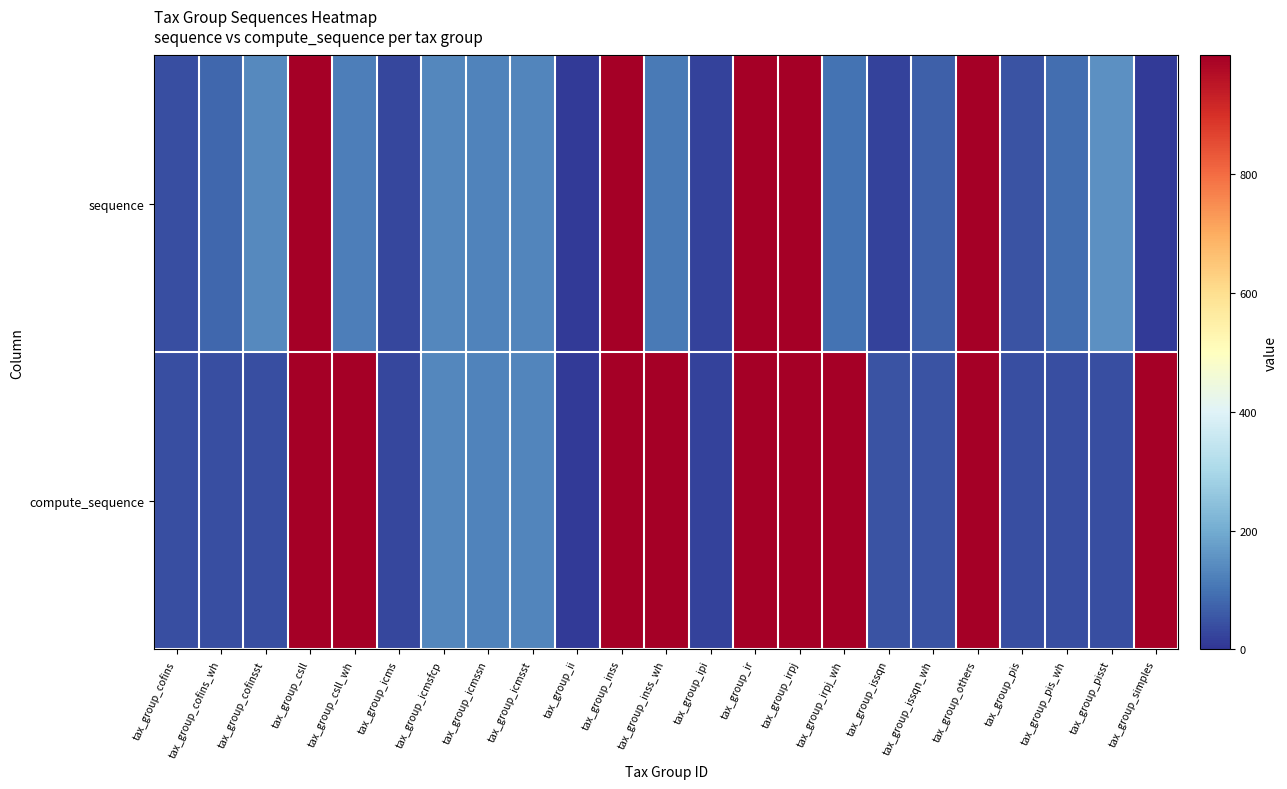

Reading right to left, extract all data points from this chart.

sequence: tax_group_simples=10	tax_group_pisst=150	tax_group_pis_wh=90	tax_group_pis=50	tax_group_others=999	tax_group_issqn_wh=70	tax_group_issqn=20	tax_group_irpj_wh=100	tax_group_irpj=999	tax_group_ir=999	tax_group_ipi=20	tax_group_inss_wh=110	tax_group_inss=999	tax_group_ii=10	tax_group_icmsst=130	tax_group_icmssn=125	tax_group_icmsfcp=135	tax_group_icms=30	tax_group_csll_wh=120	tax_group_csll=999	tax_group_cofinsst=140	tax_group_cofins_wh=80	tax_group_cofins=40
compute_sequence: tax_group_simples=999	tax_group_pisst=40	tax_group_pis_wh=40	tax_group_pis=40	tax_group_others=999	tax_group_issqn_wh=50	tax_group_issqn=50	tax_group_irpj_wh=999	tax_group_irpj=999	tax_group_ir=999	tax_group_ipi=20	tax_group_inss_wh=999	tax_group_inss=999	tax_group_ii=10	tax_group_icmsst=130	tax_group_icmssn=125	tax_group_icmsfcp=135	tax_group_icms=30	tax_group_csll_wh=999	tax_group_csll=999	tax_group_cofinsst=40	tax_group_cofins_wh=40	tax_group_cofins=40